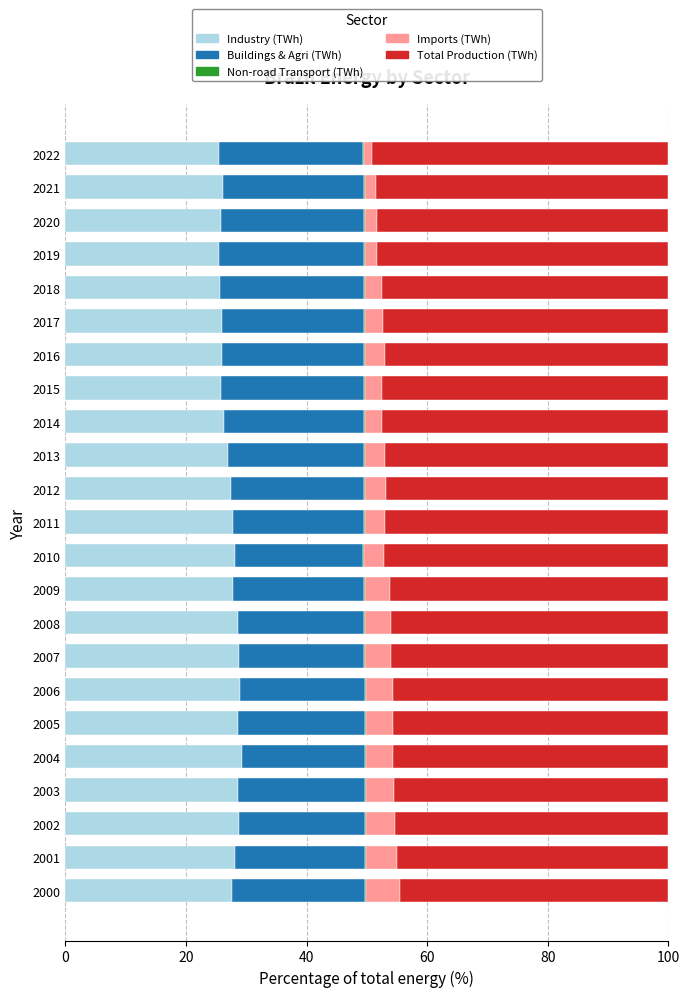

What is the highest value of the Industry (TWh) series?

29.2